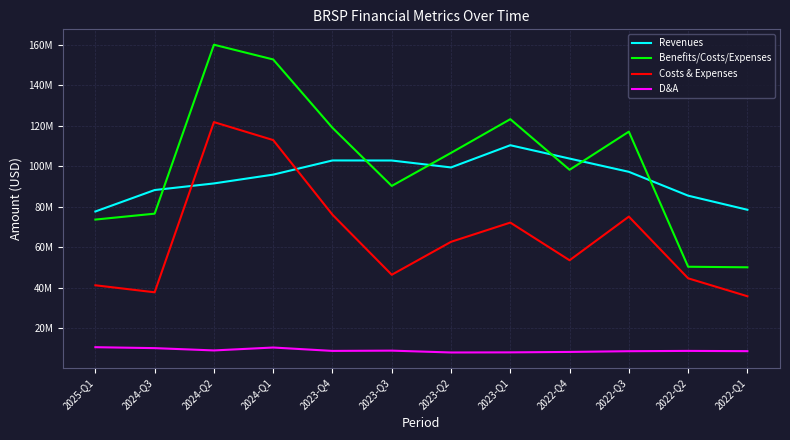

Is the value of Revenues at 2022-Q2 greater than the value of Costs & Expenses at 2023-Q3?

Yes